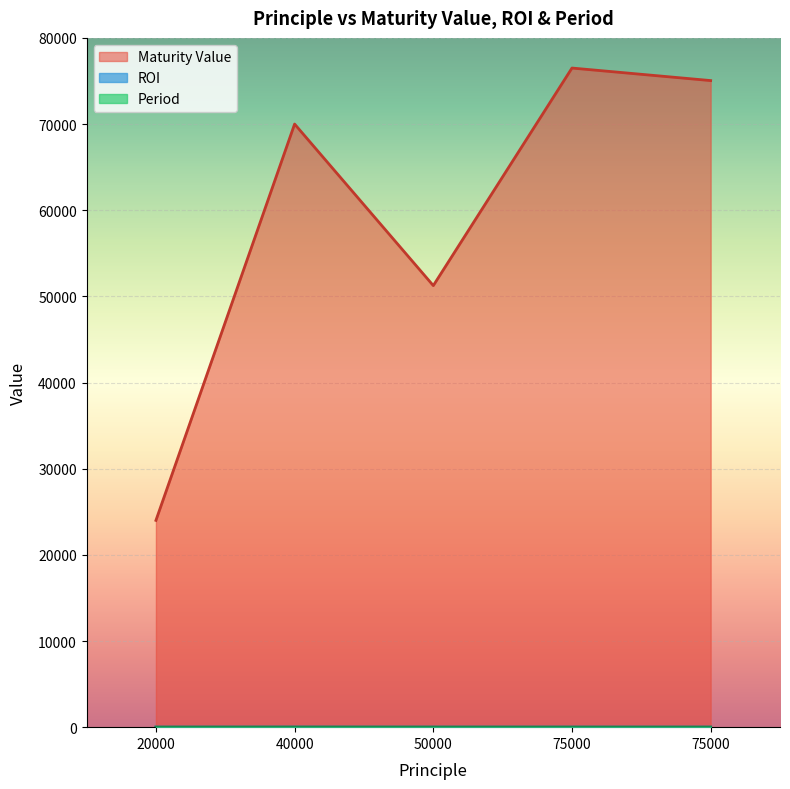

What is the average value of the Maturity Value series?

59359.1